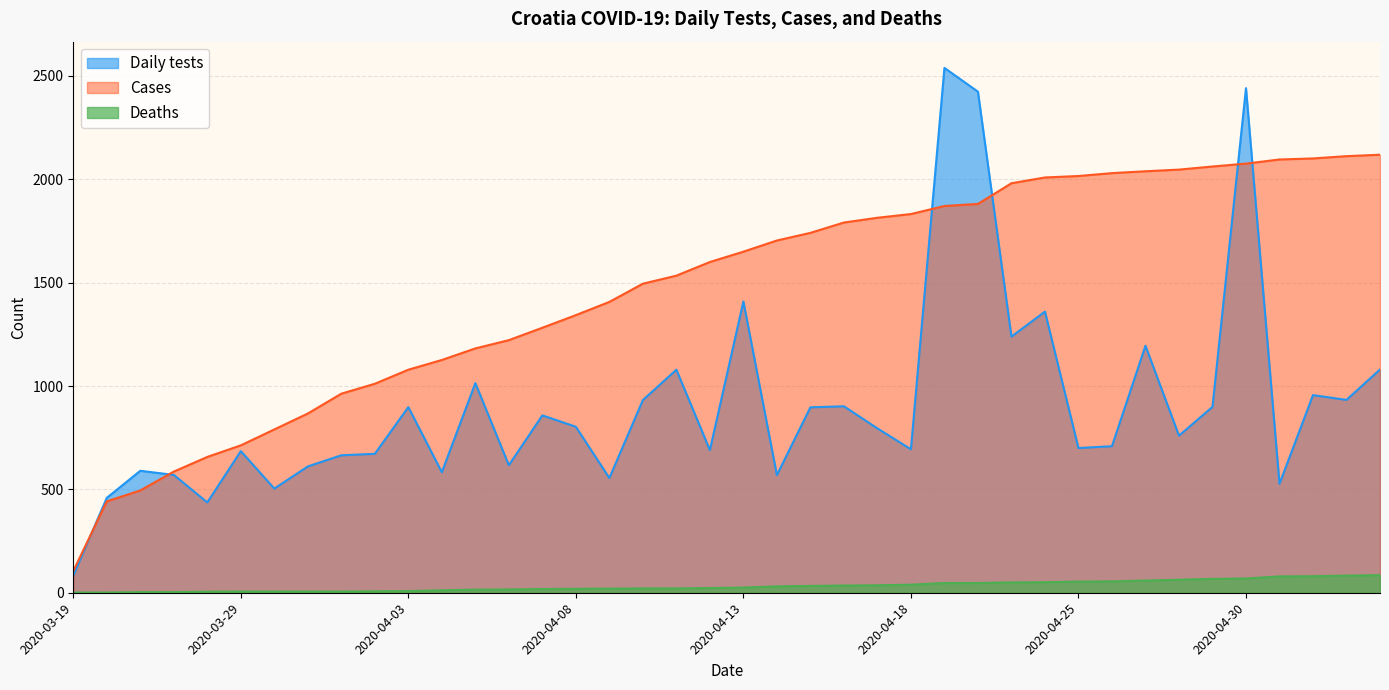

Is it true that Deaths equals 5 at 2020-03-27?

False